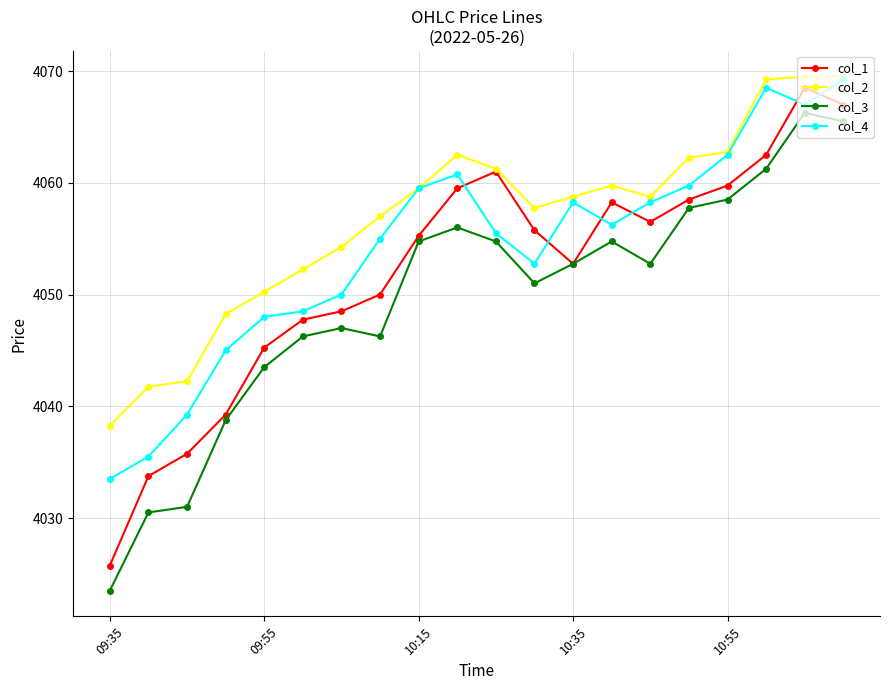

True or false: col_3 and col_2 cross at least once.

False